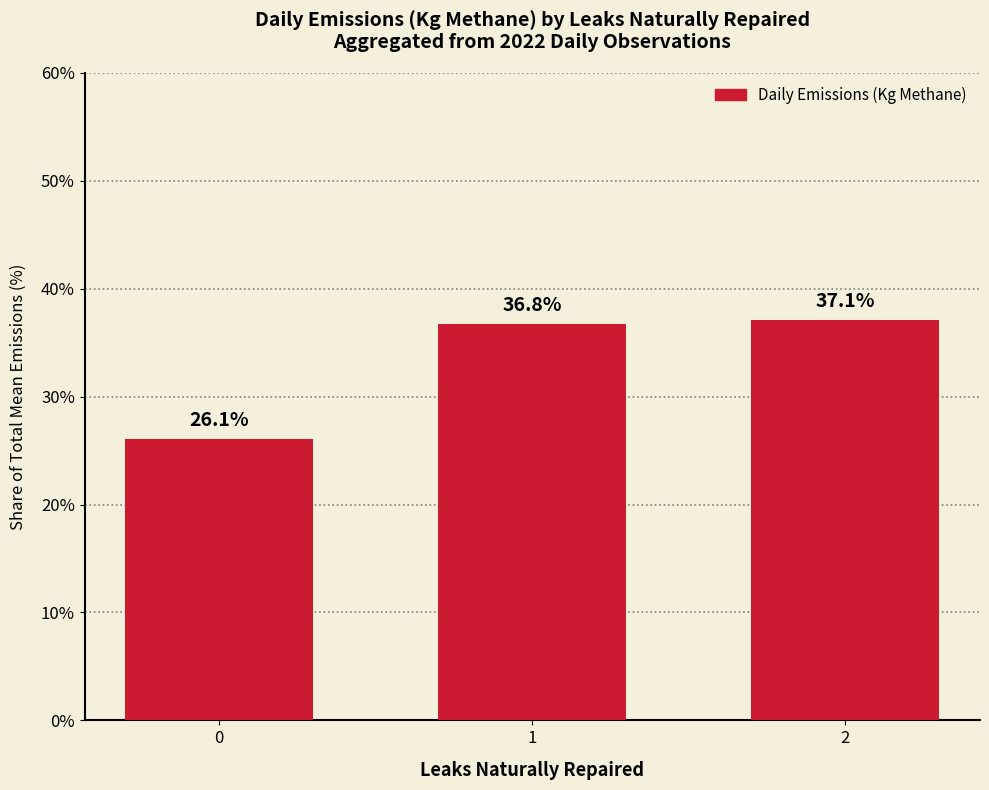

Where does the data first go above 36?

1